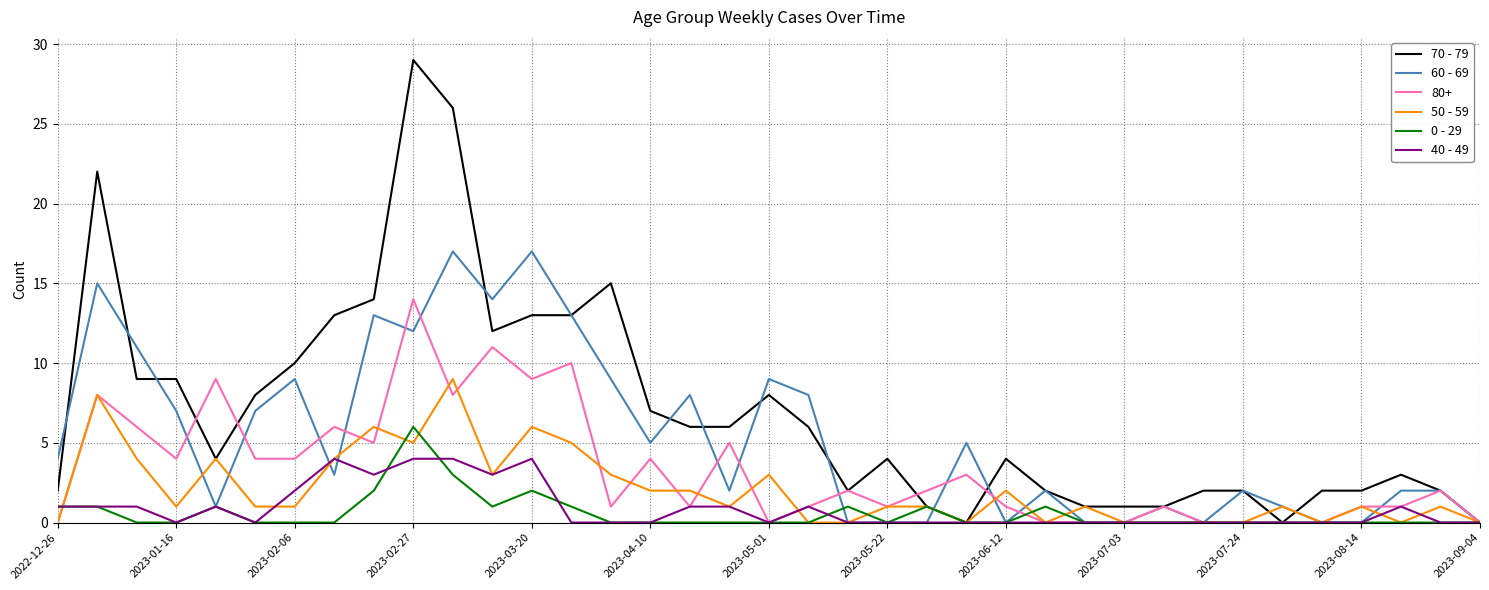

What is the greatest value displayed?

29